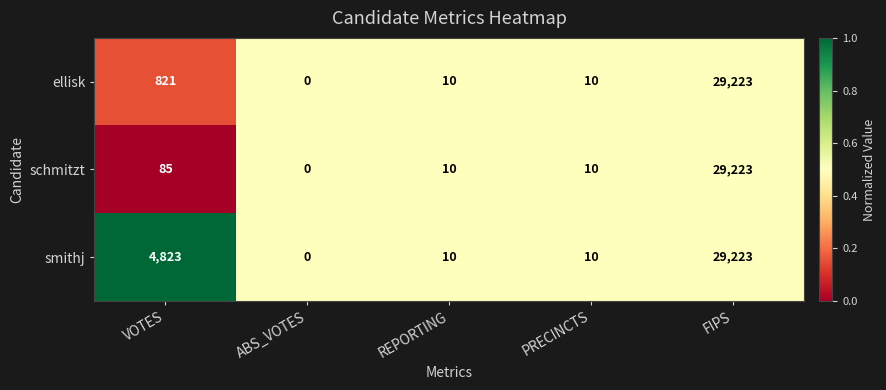

Which label corresponds to the largest value in the chart?

FIPS